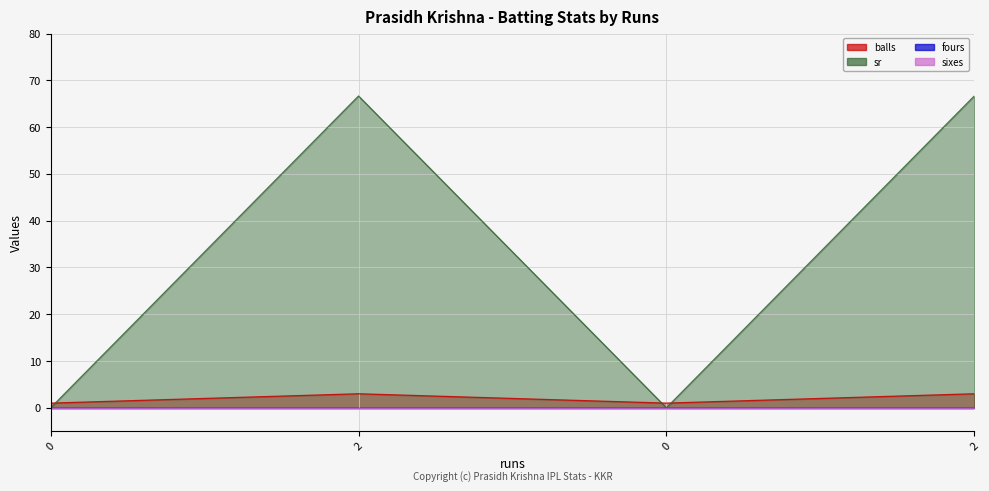

What is the sum of all balls values?

8.0